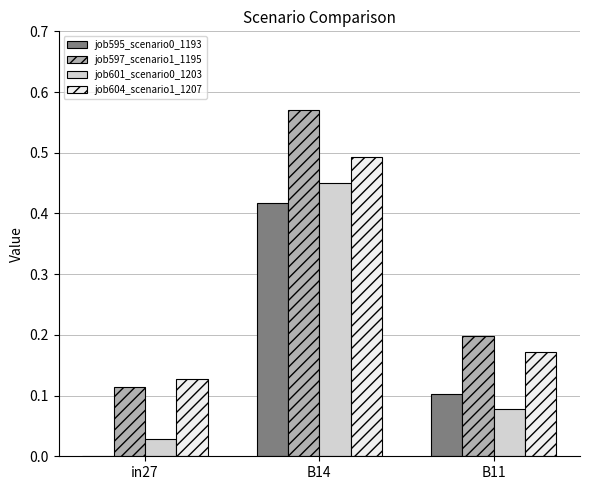

The value of job595_scenario0_1193 at B14 is 0.3. True or false?

False